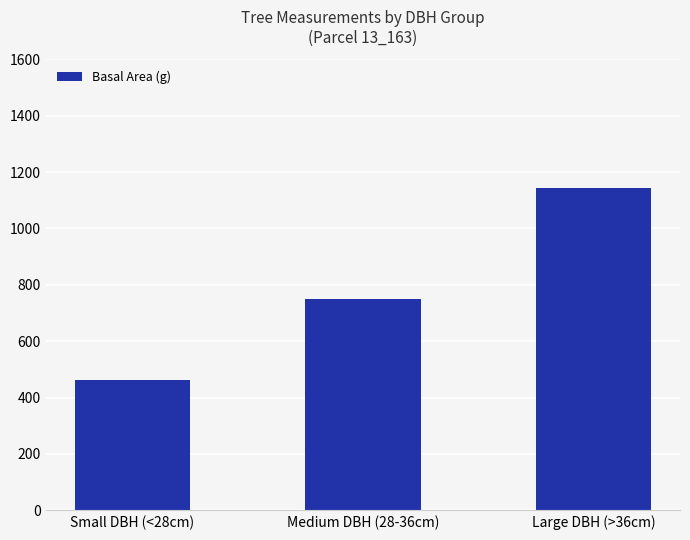

What is the minimum value shown in the chart?

463.8